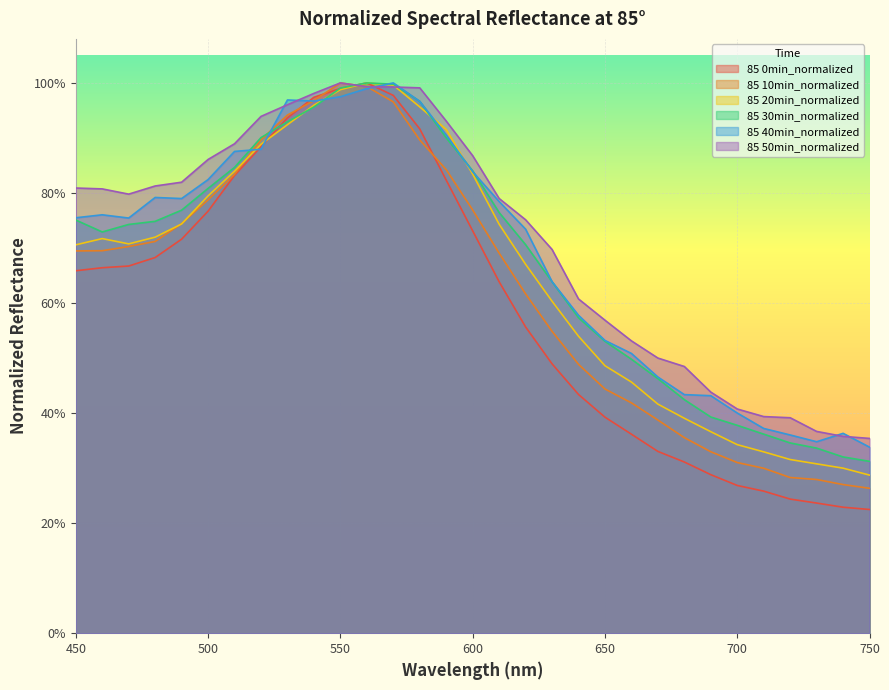

What is the sum of all 85 20min_normalized values?

20.2